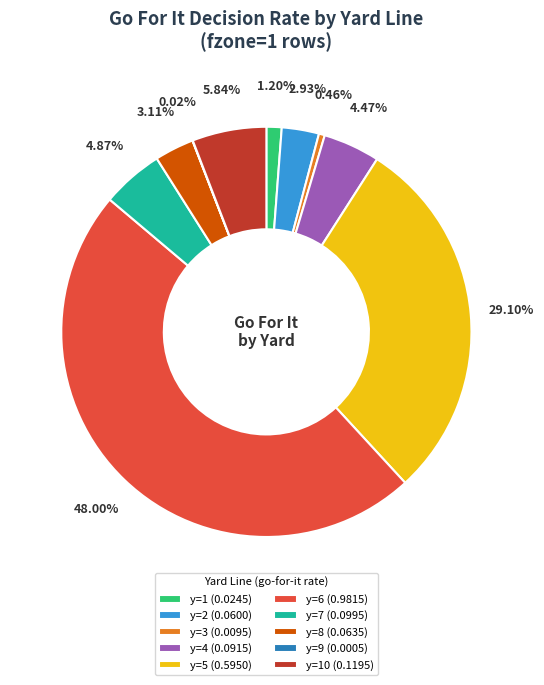

Combined, do y=1 (0.0245) and y=10 (0.1195) account for over 50%?

No